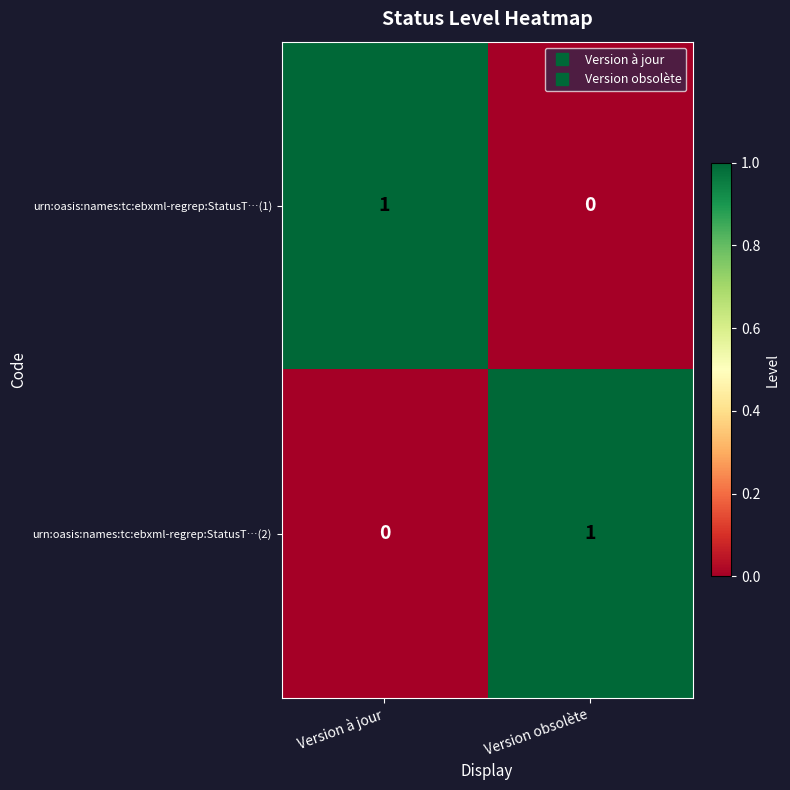

Where is urn:oasis:names:tc:ebxml-regrep:StatusT…(1) nearest to the value 0?

Version obsolète